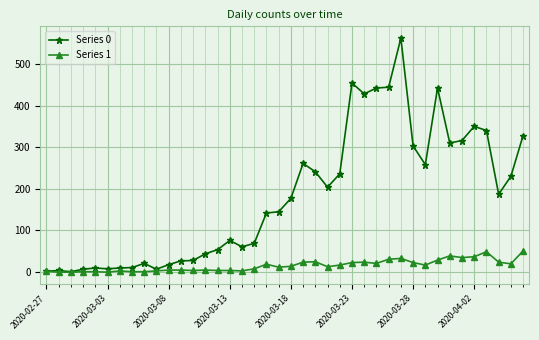

What is the greatest value displayed?

562